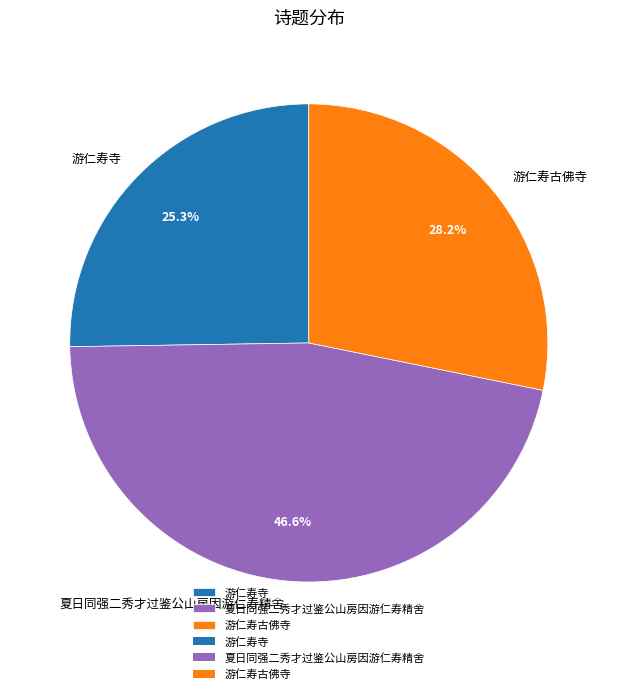

How many slices are in this pie chart?

3